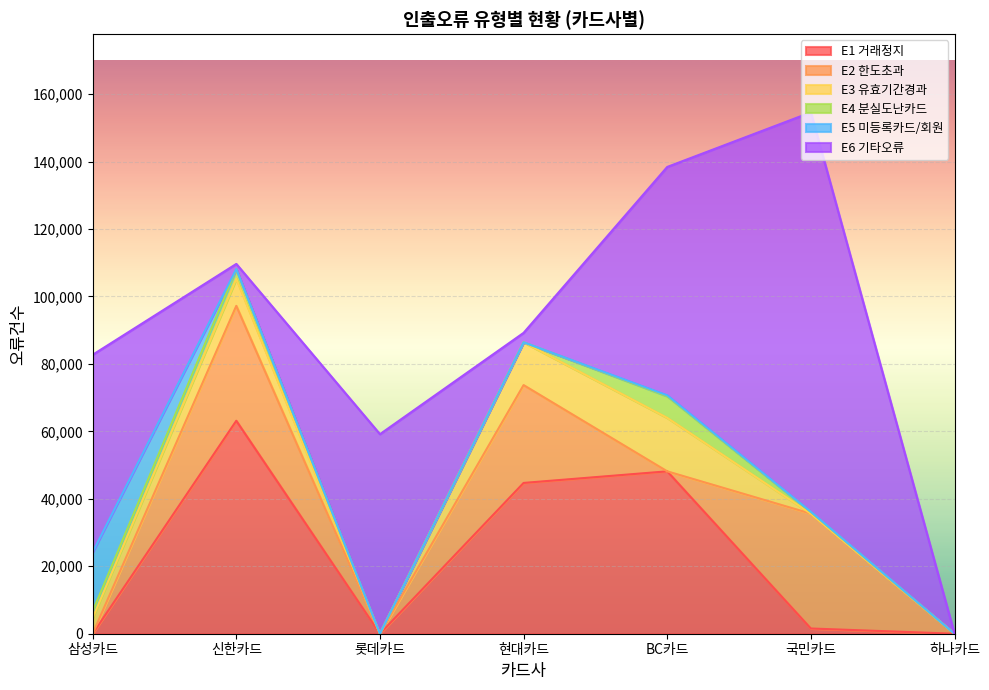

What is the difference between the E6 기타오류 values at 현대카드 and 신한카드?

1274